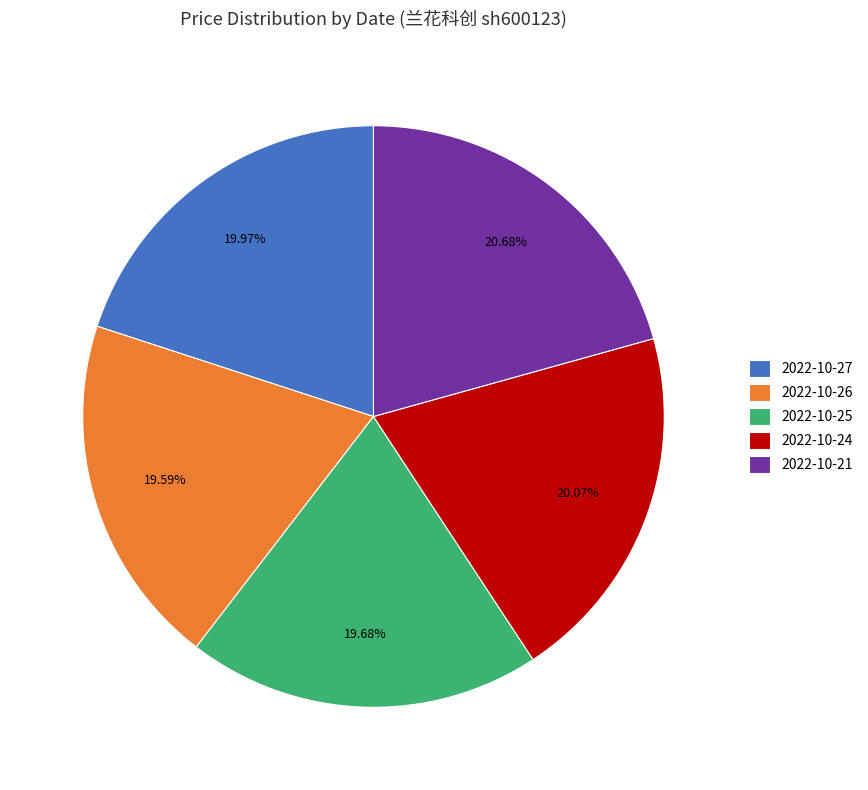

The 2022-10-25 slice represents 26% of the pie. True or false?

False